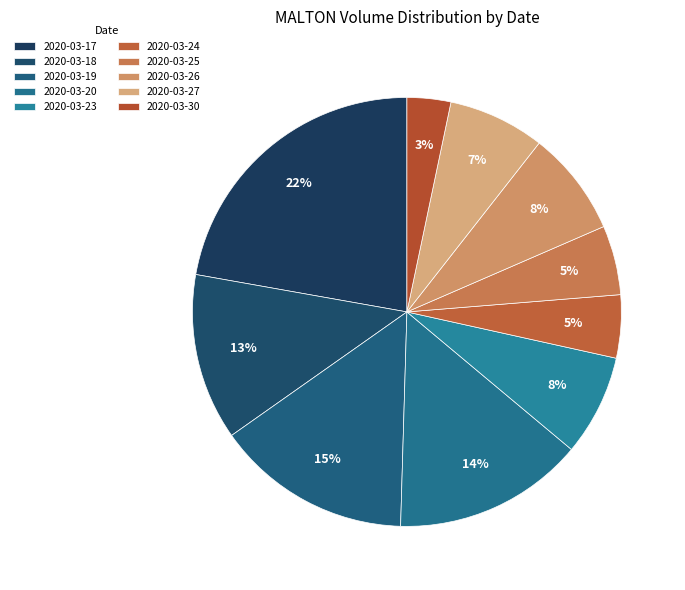

Is the sum of 2020-03-17 and 2020-03-23 greater than half?

No